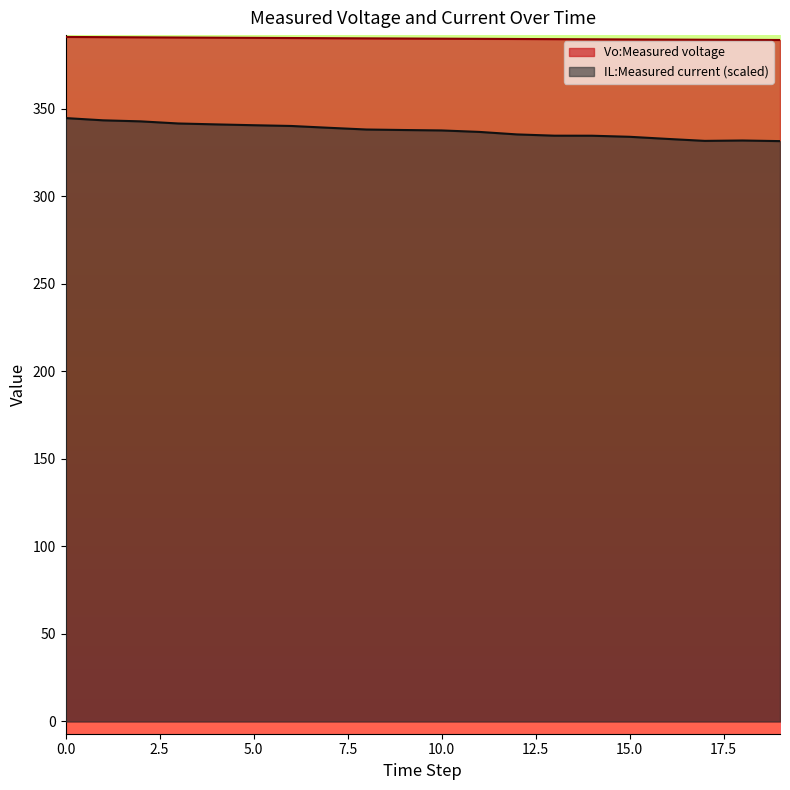

What is the difference between the maximum and second lowest values in the IL:Measured current series?

13.0